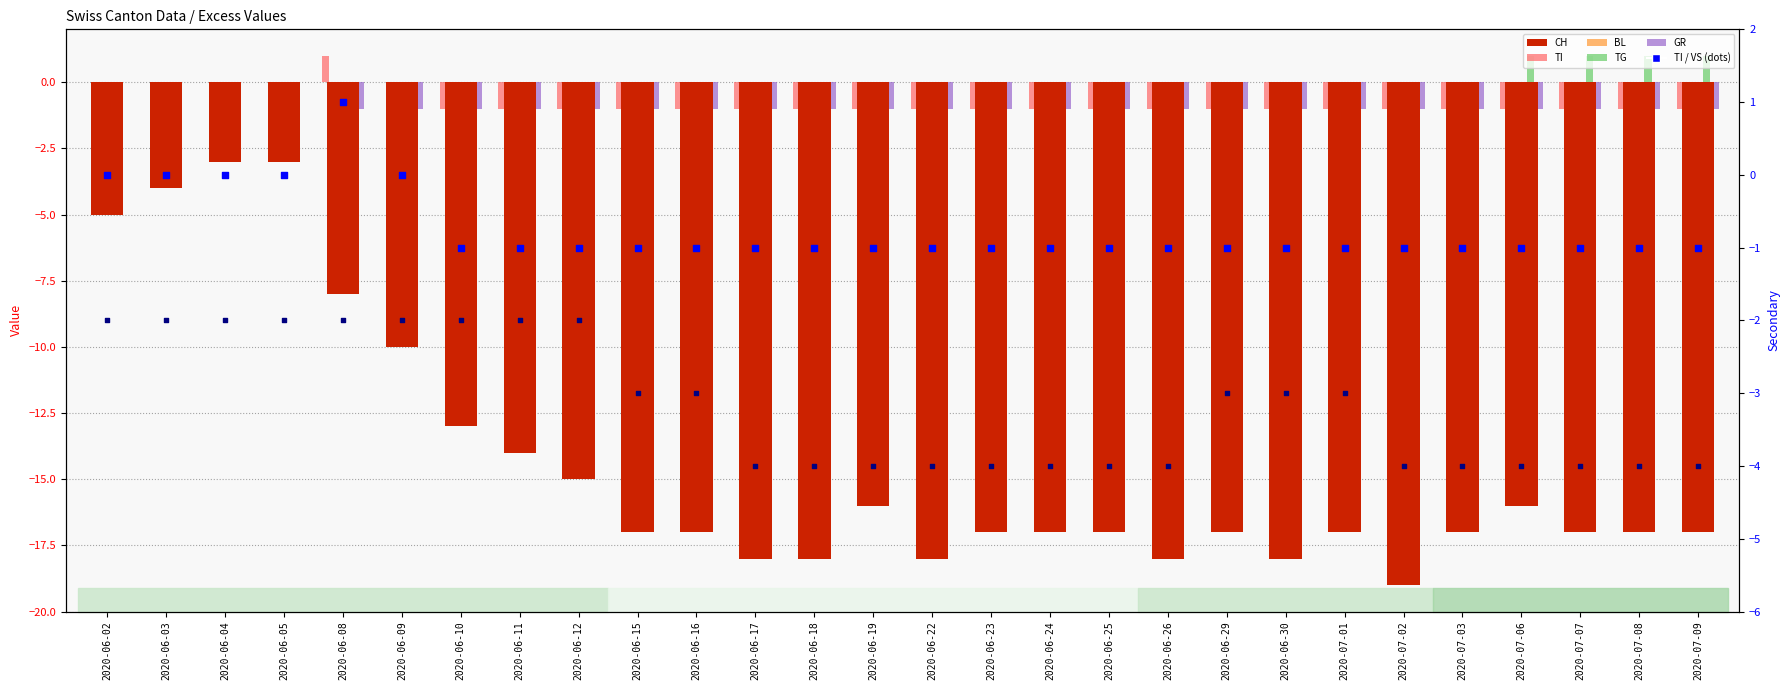

What are all the series names shown in the legend?

CH, TI, BL, TG, GR, VS